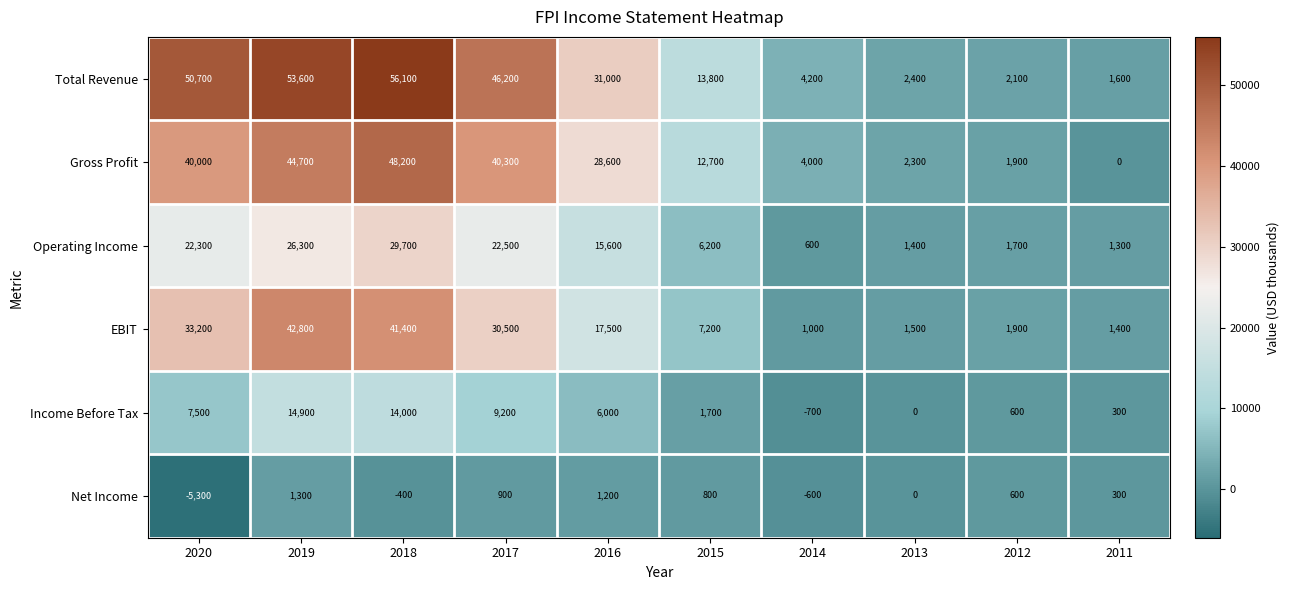

Is it true that Total Revenue equals 15878 at 2017?

False